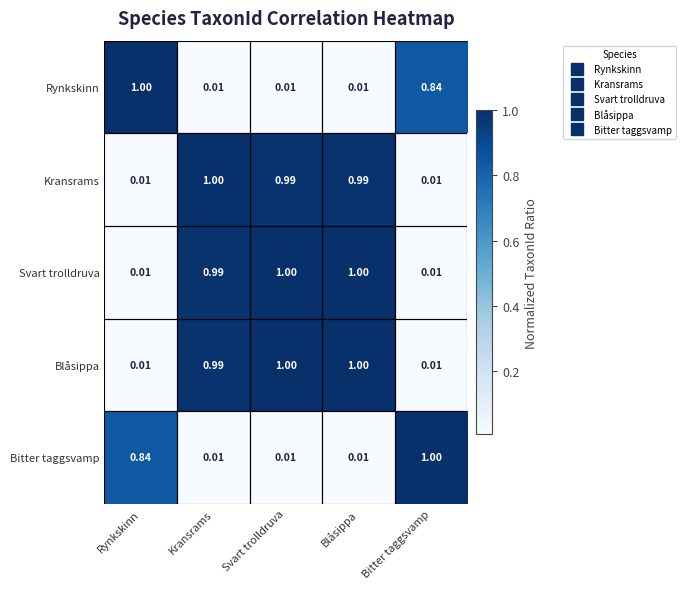

What is the total value across all series at Svart trolldruva?

3.0